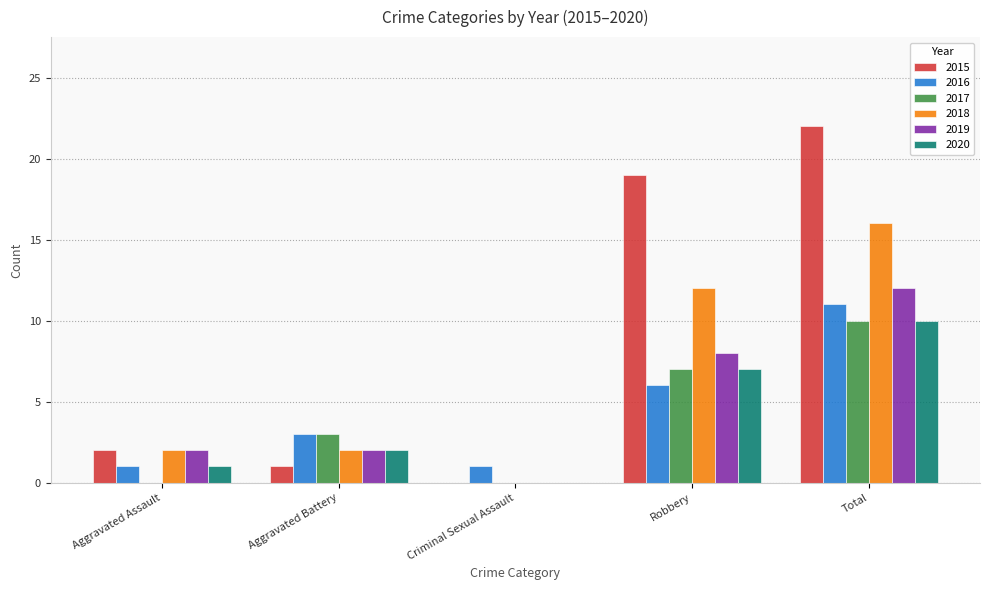

What is the average value of the 2017 series?

4